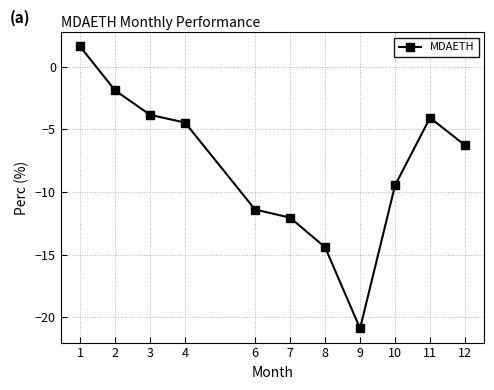

What is the sum of the values at 9 and 11?

-25.0